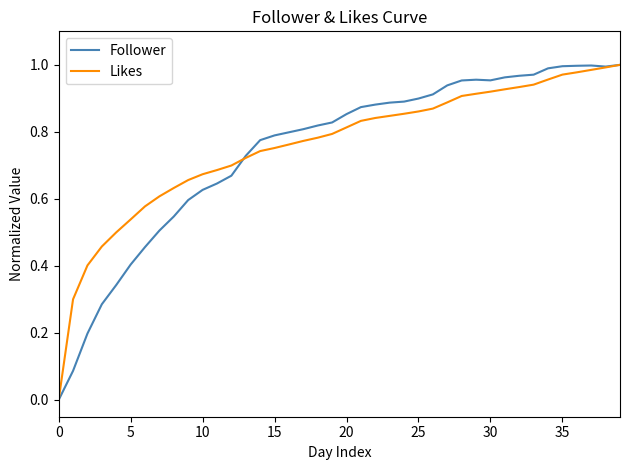

How many lines are shown in the chart?

2